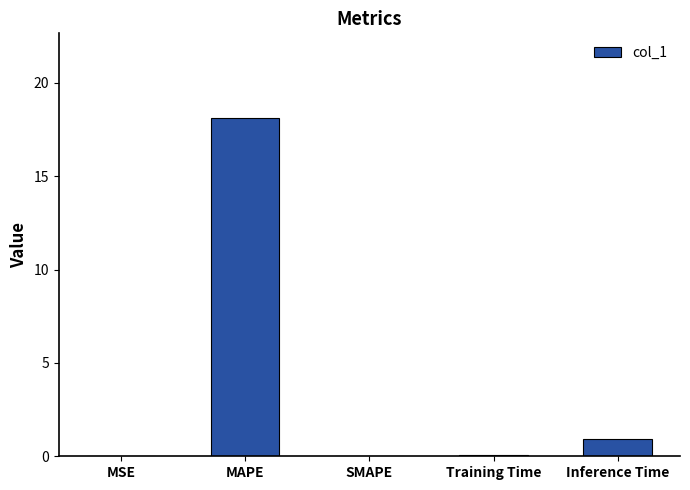

Where is the data nearest to the value 9?

Inference Time